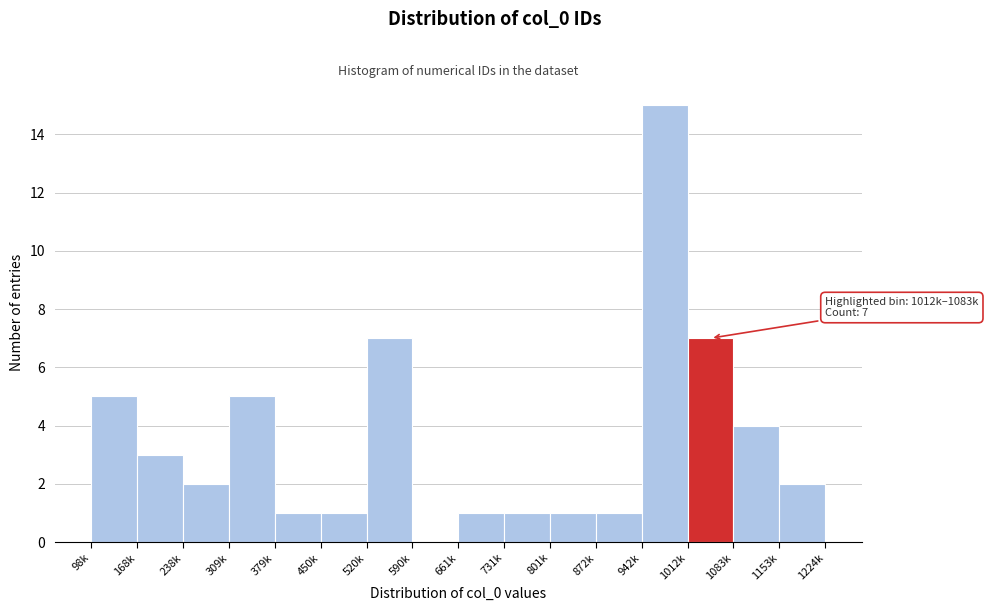

Reading left to right, list all the values displayed in this chart.

98k=5	168k=3	238k=2	309k=5	379k=1	450k=1	520k=7	590k=0	661k=1	731k=1	801k=1	872k=1	942k=15	1012k=7	1083k=4	1153k=2